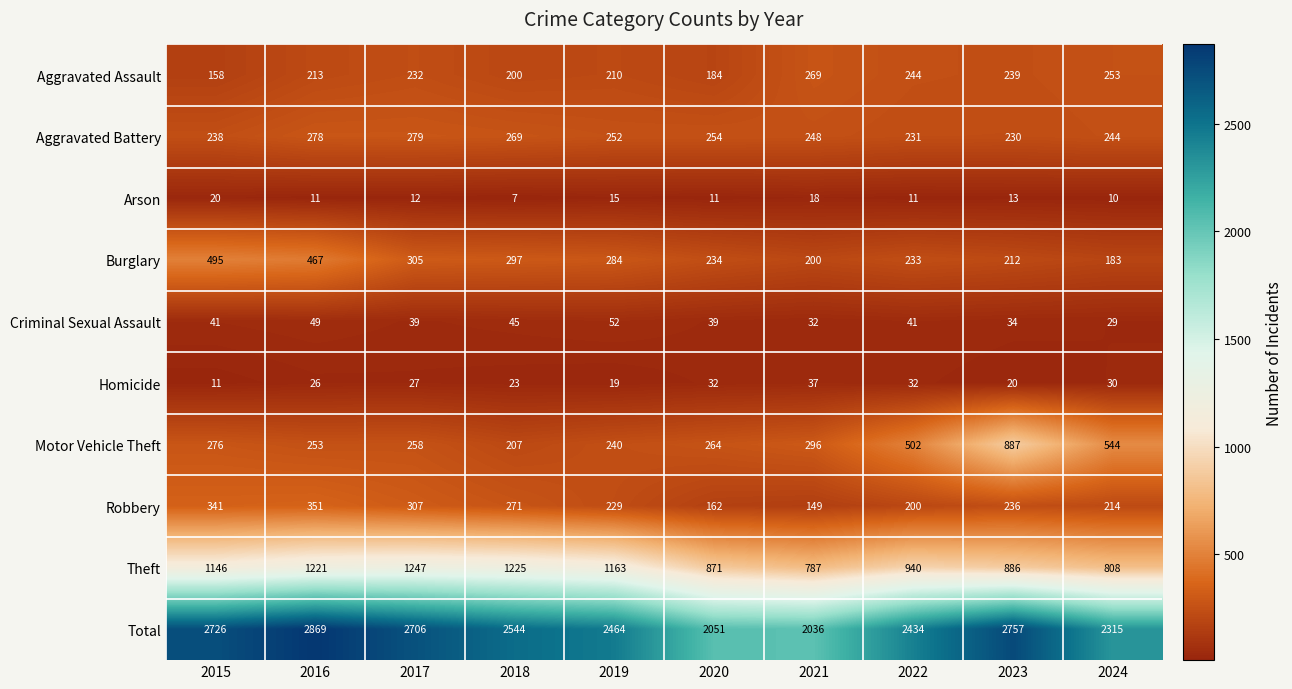

How many data points in Homicide are less than 27?

5